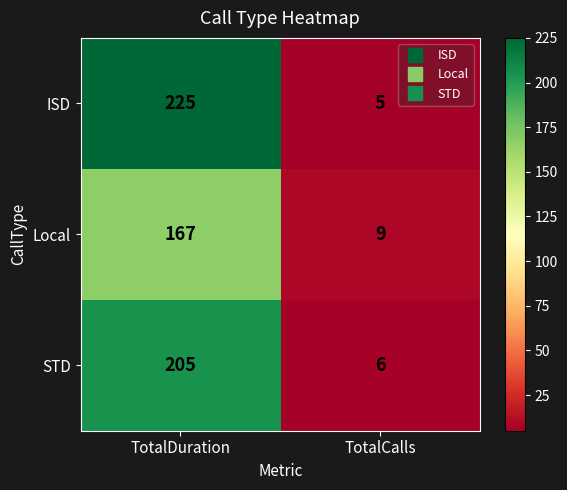

What is the approximate value of ISD at TotalDuration?

225